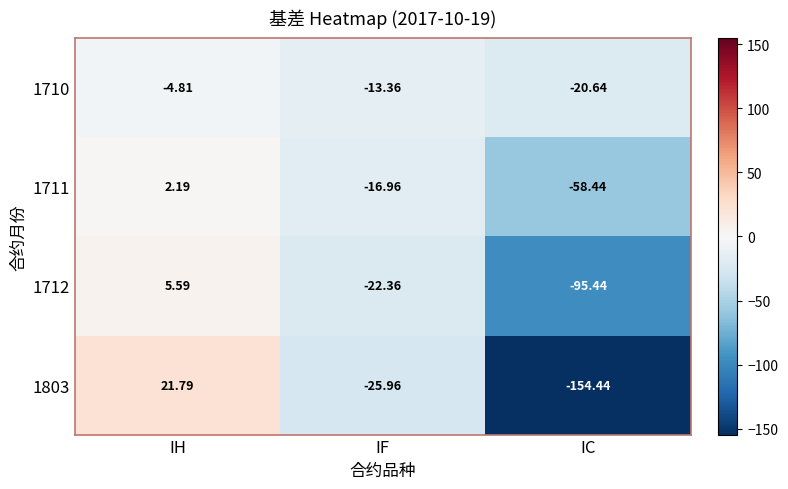

At which label is 1803 closest to -66?

IF